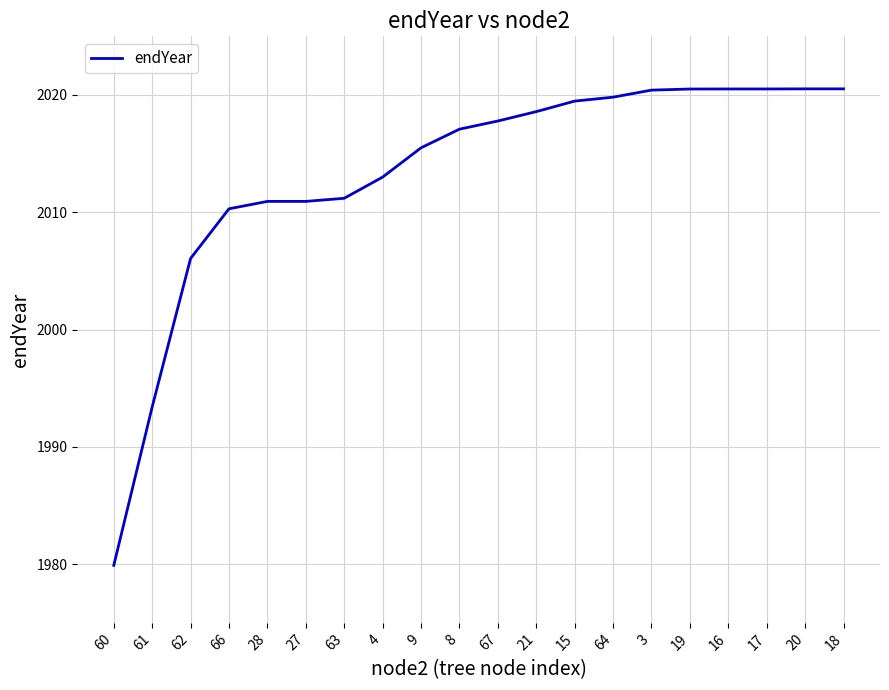

What position from the left is 61?

2